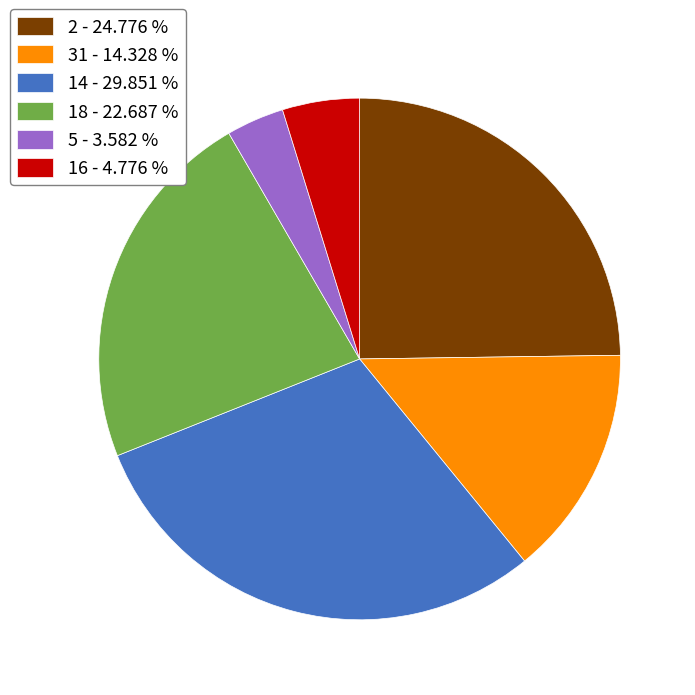

Combined, do 5 - 3.582 % and 14 - 29.851 % account for over 50%?

No